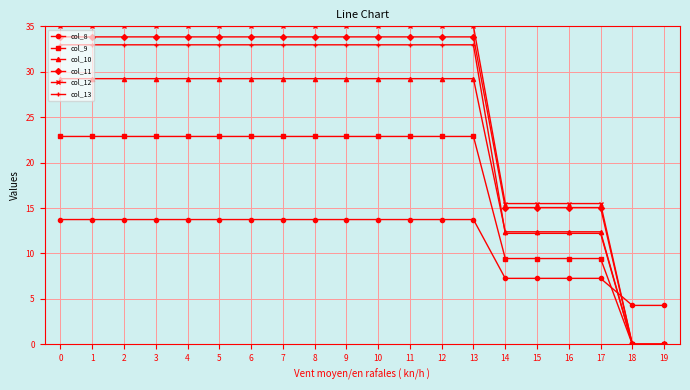

What is the difference between the maximum and minimum values in the col_10 series?

29.2